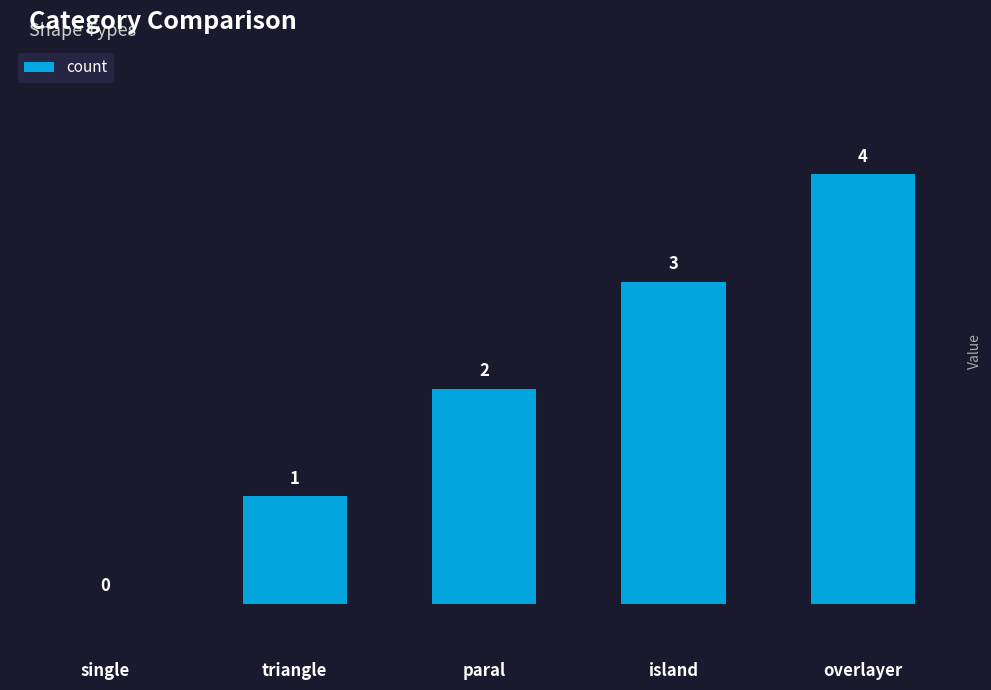

What is the sum of all values?

10